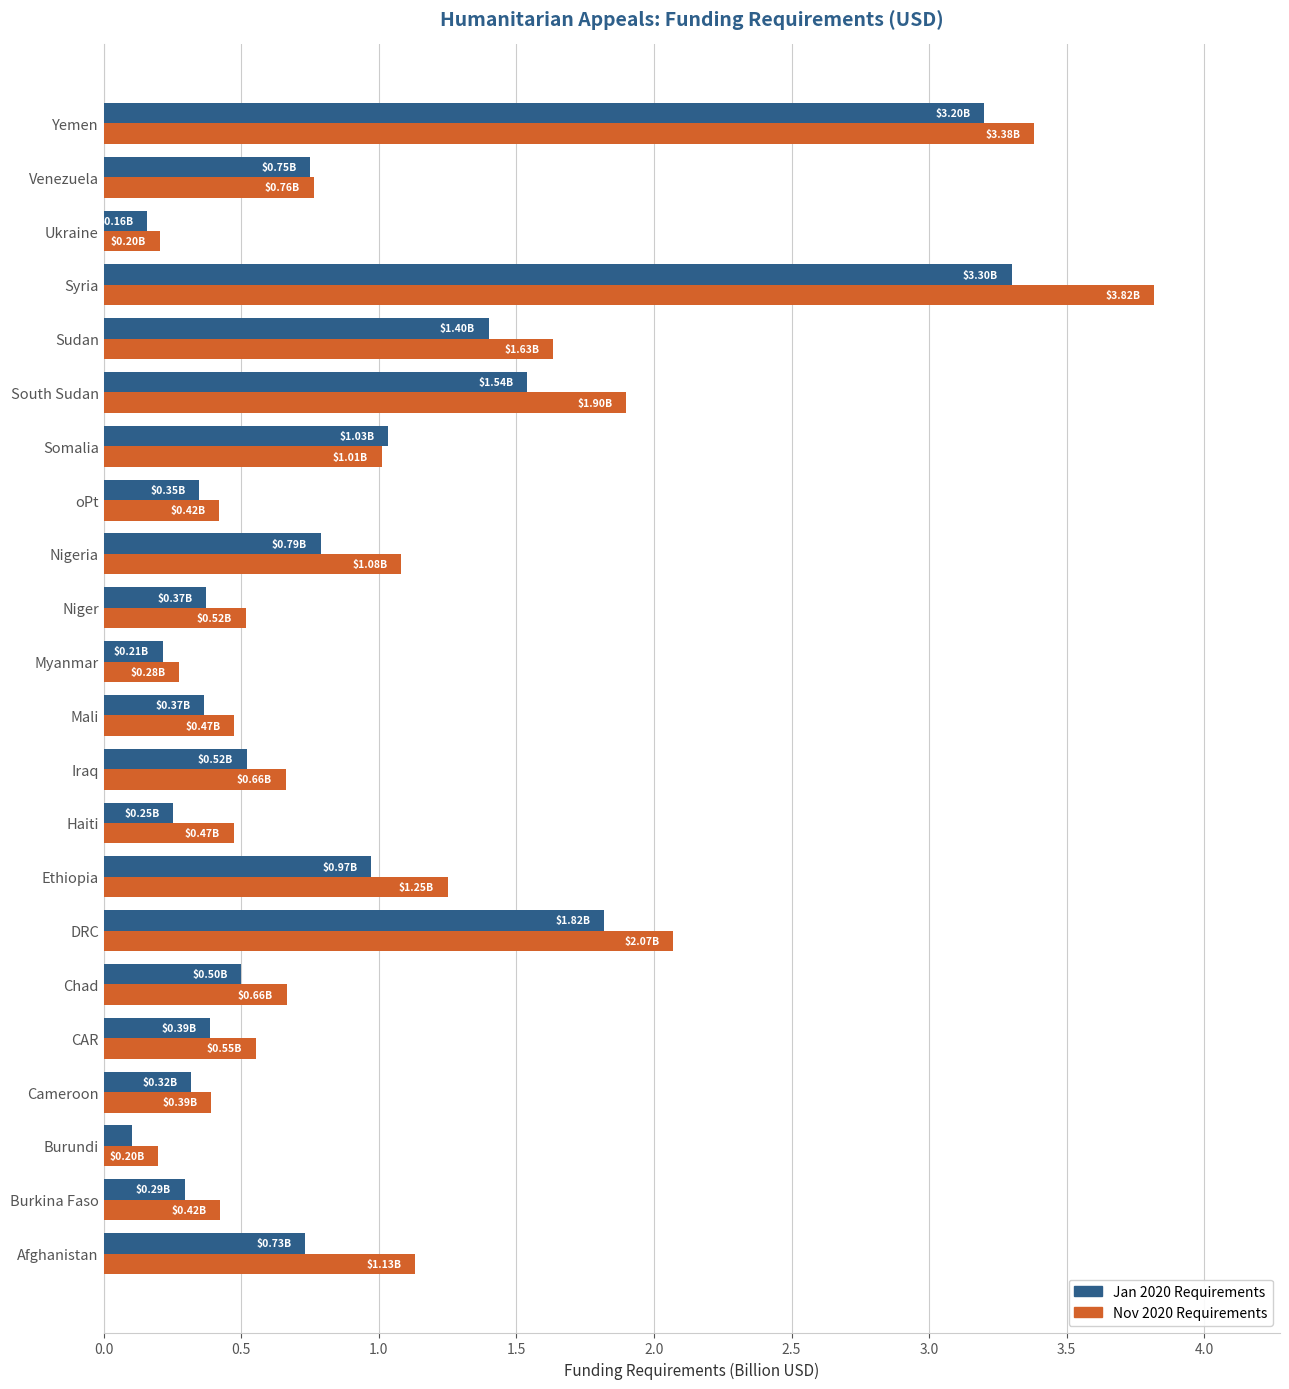

What is the difference between the highest and lowest values at Syria?

0.5